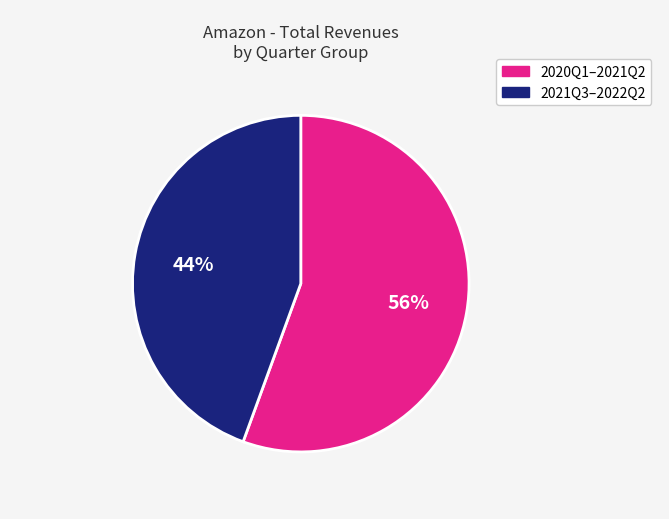

To the nearest percent, what percentage of the pie is 2021Q3–2022Q2?

44%